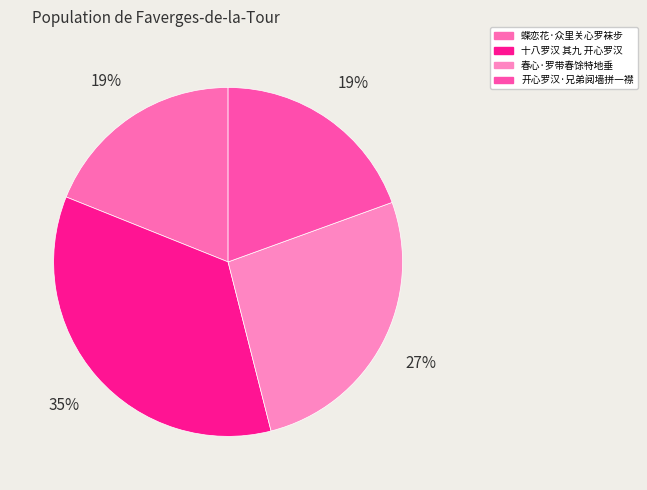

To the nearest percent, what is the average slice percentage?

25%